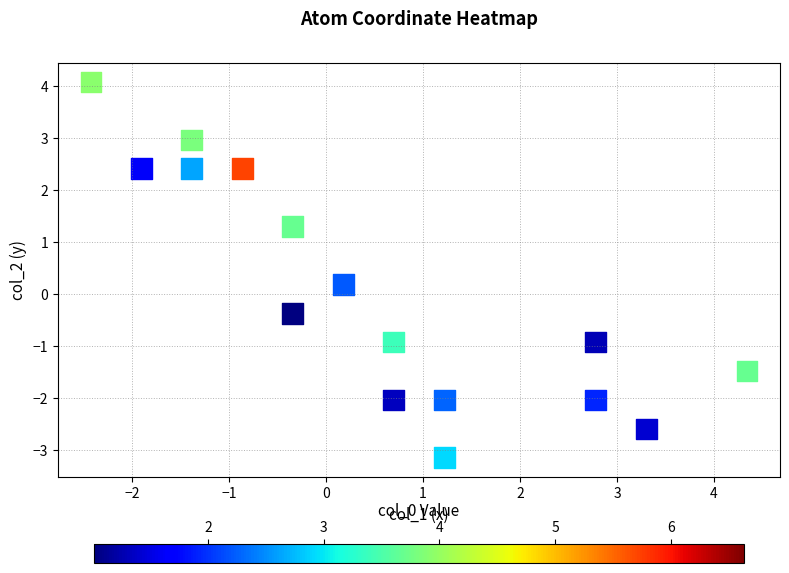

How many data points are displayed?

16